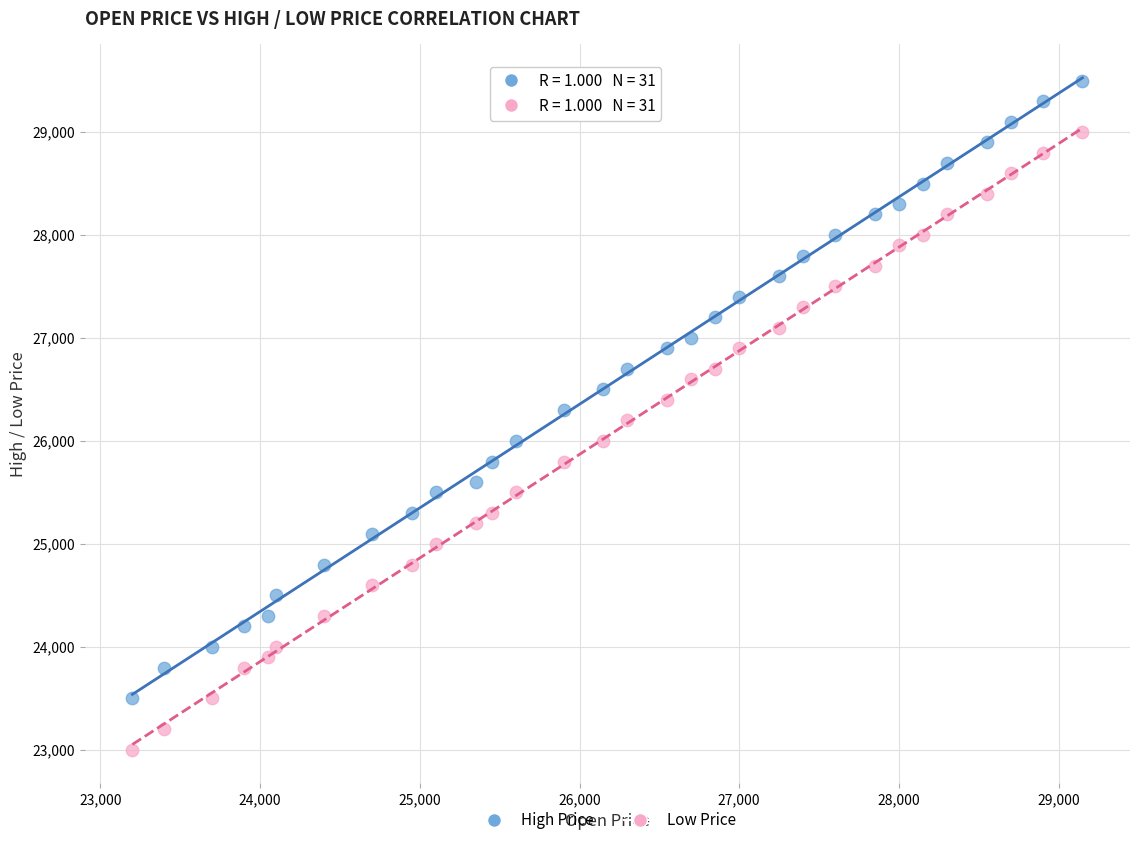

Across all data points, what is the range of Y values (max minus min)?

6500